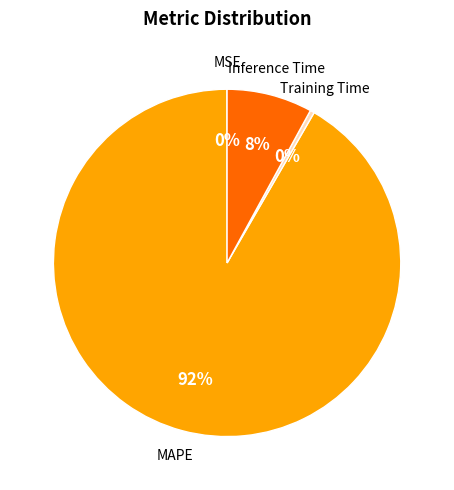

Which slice is the smallest?

MSE